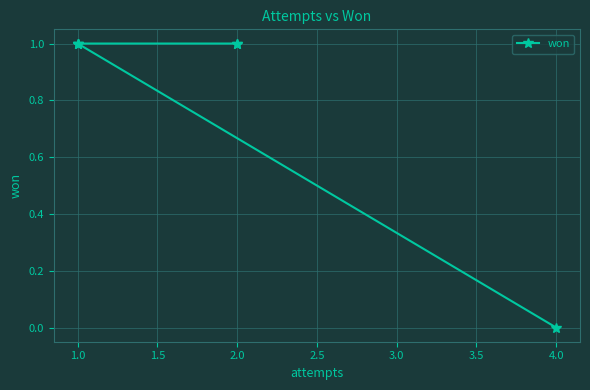

The chart shows a value of 1 at 1.0. True or false?

False